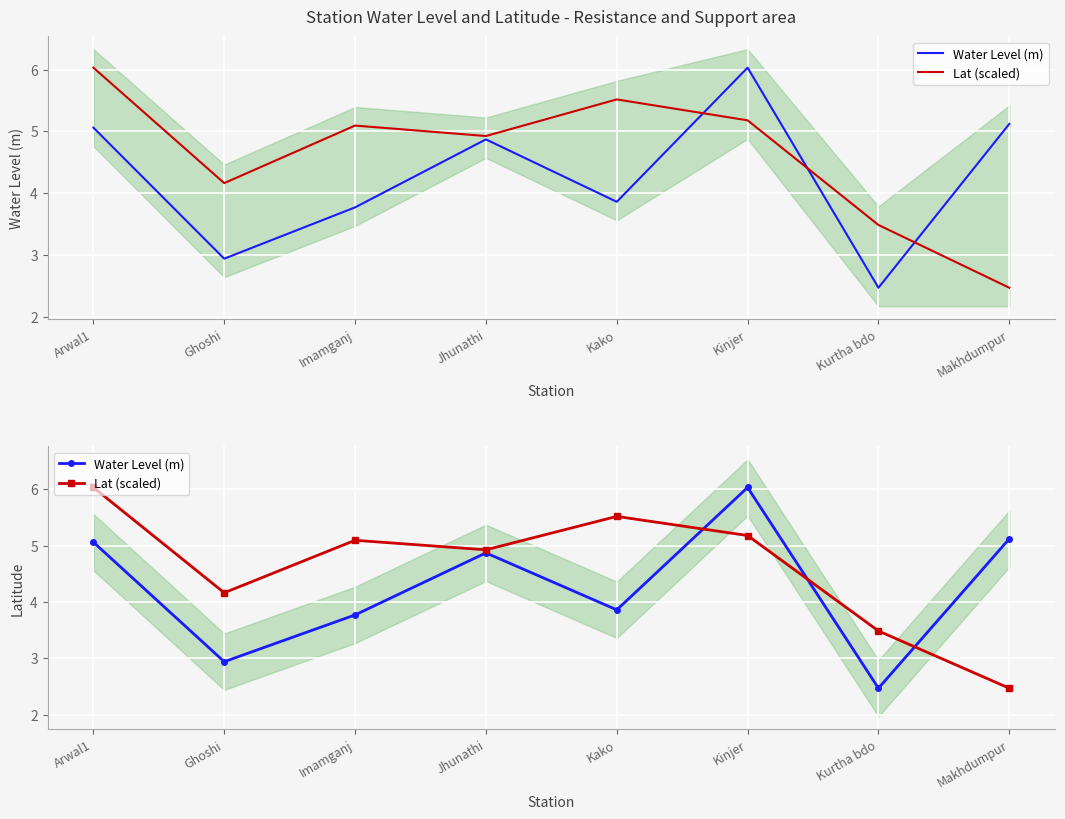

Reading right to left, transcribe all the data shown in this chart.

Water Level (m): Makhdumpur=5.1	Kurtha bdo=2.5	Kinjer=6.0	Kako=3.9	Jhunathi=4.9	Imamganj=3.8	Ghoshi=2.9	Arwal1=5.1
Lat (scaled): Makhdumpur=2.5	Kurtha bdo=3.5	Kinjer=5.2	Kako=5.5	Jhunathi=4.9	Imamganj=5.1	Ghoshi=4.2	Arwal1=6.0